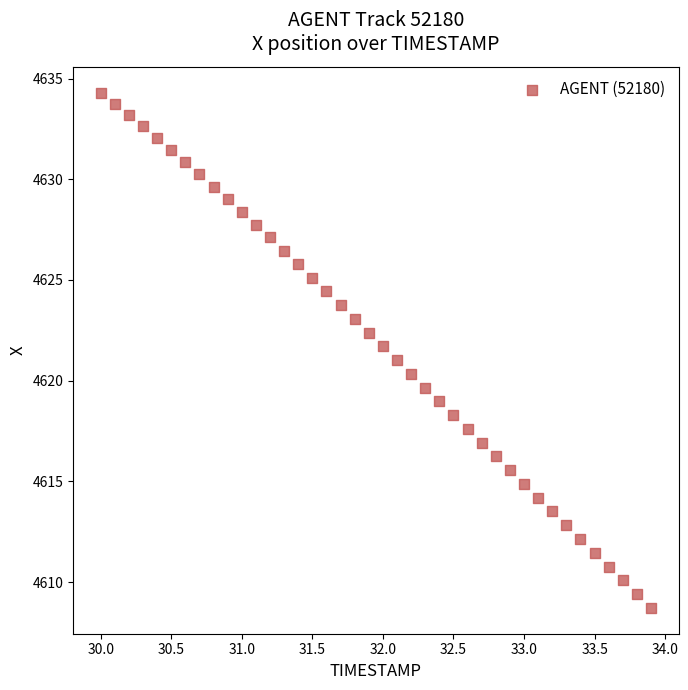

What is the range of Y values (max minus min)?

25.6